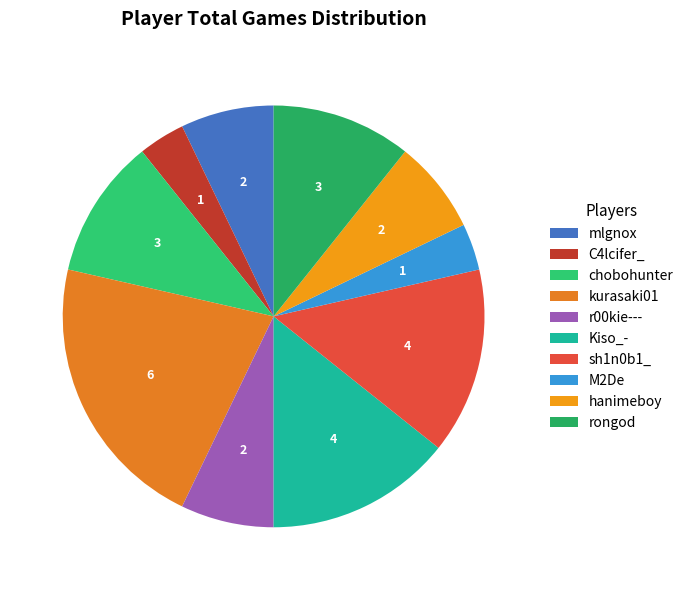

Which slice is the largest?

kurasaki01